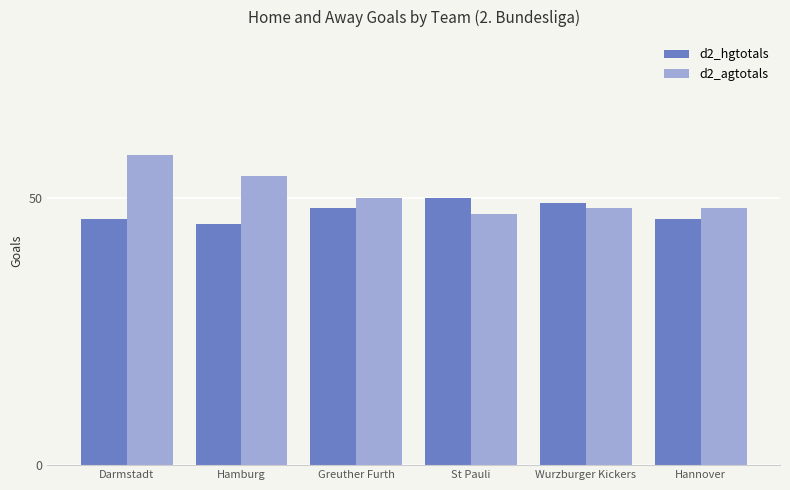

What is the maximum value for d2_agtotals?

58